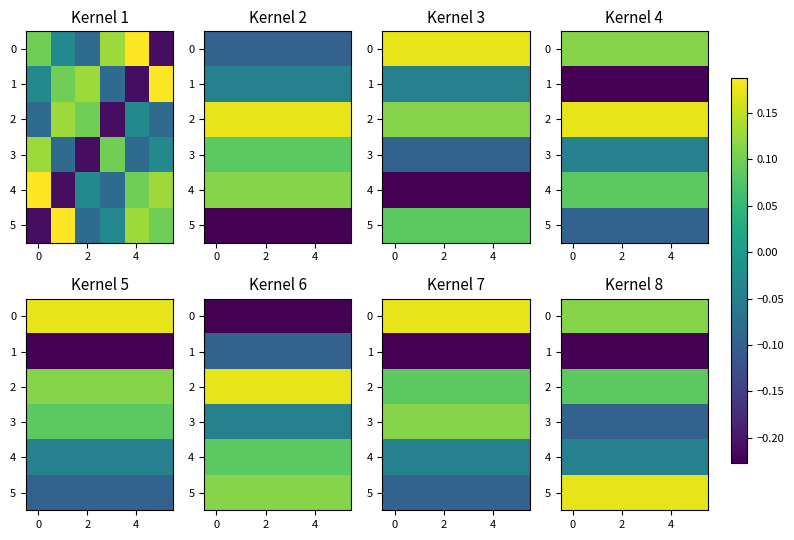

What is the sum of all row_0 values?

0.7